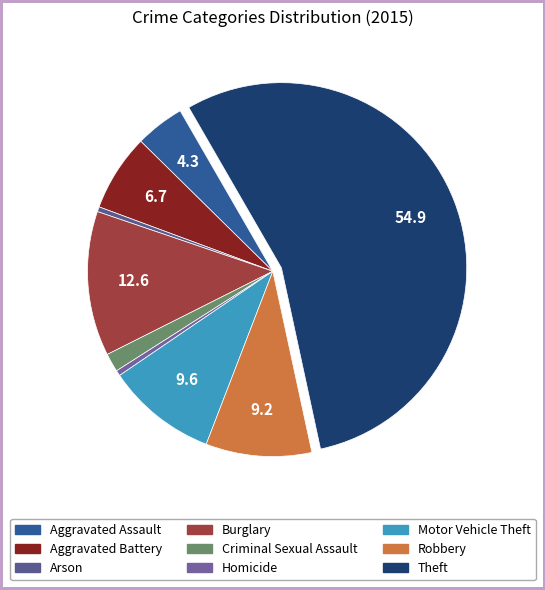

Does Theft represent more than half of the total?

Yes